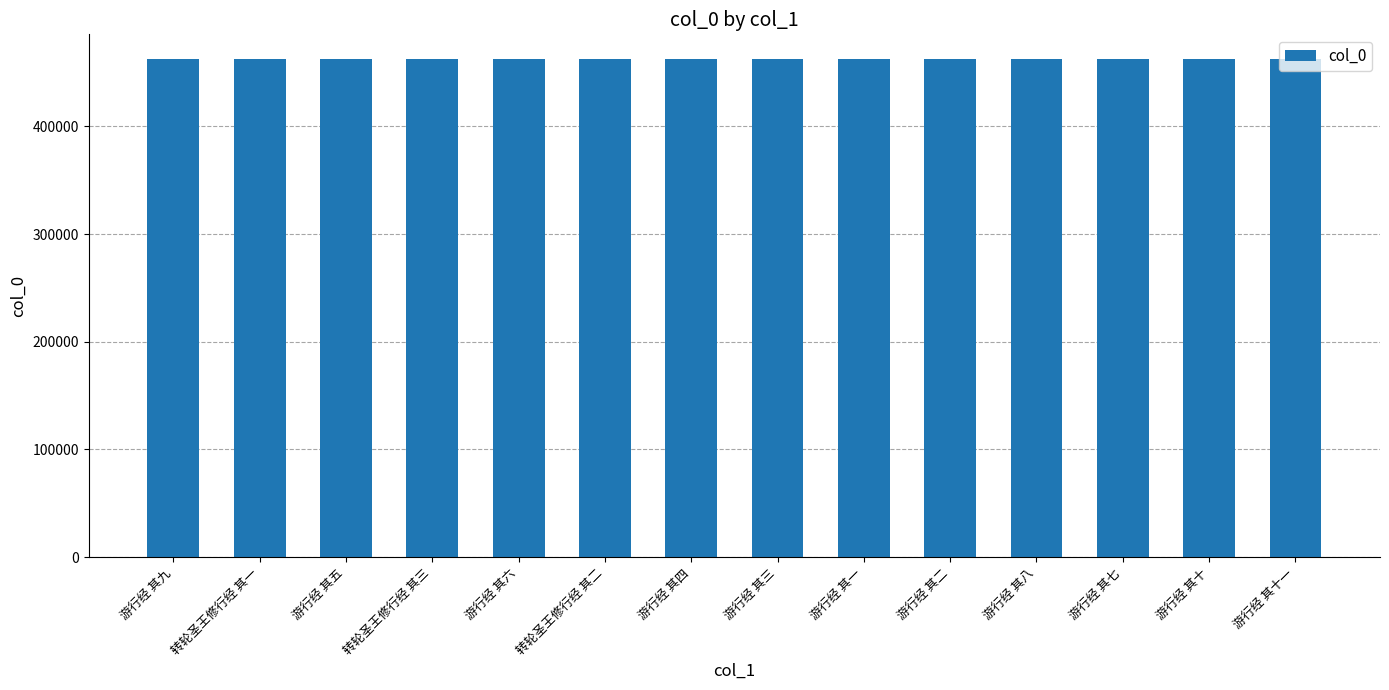

What is the greatest value displayed?

462437